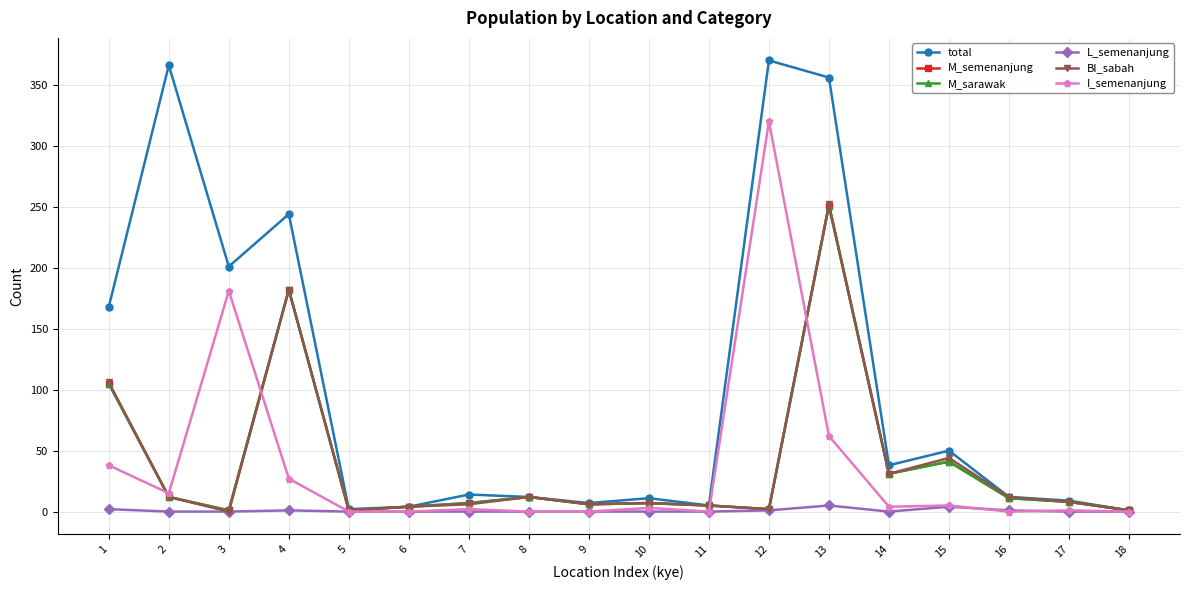

True or false: M_sarawak and M_semenanjung cross at least once.

False